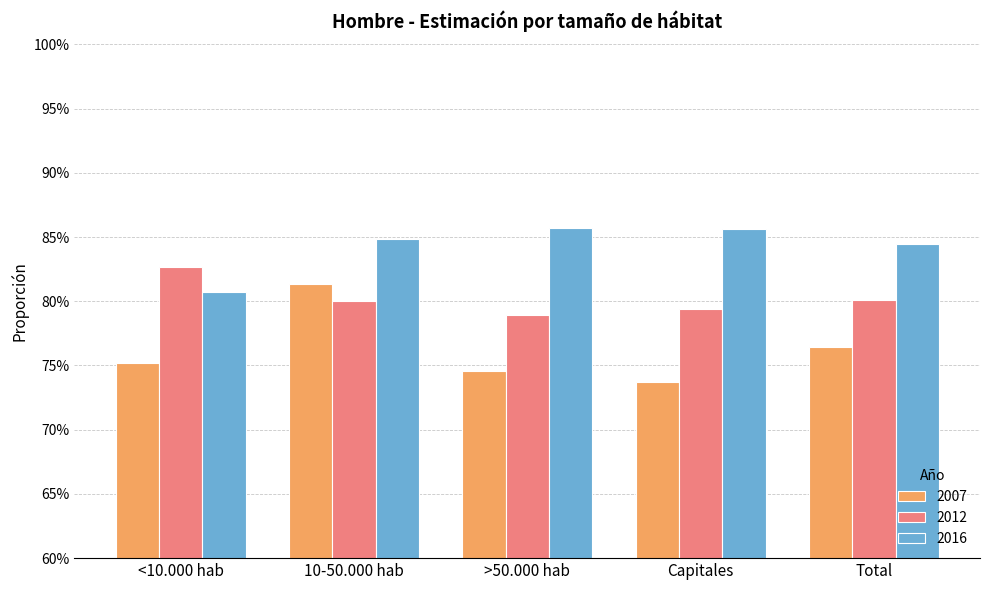

At which label does 2012 reach its minimum?

>50.000 hab